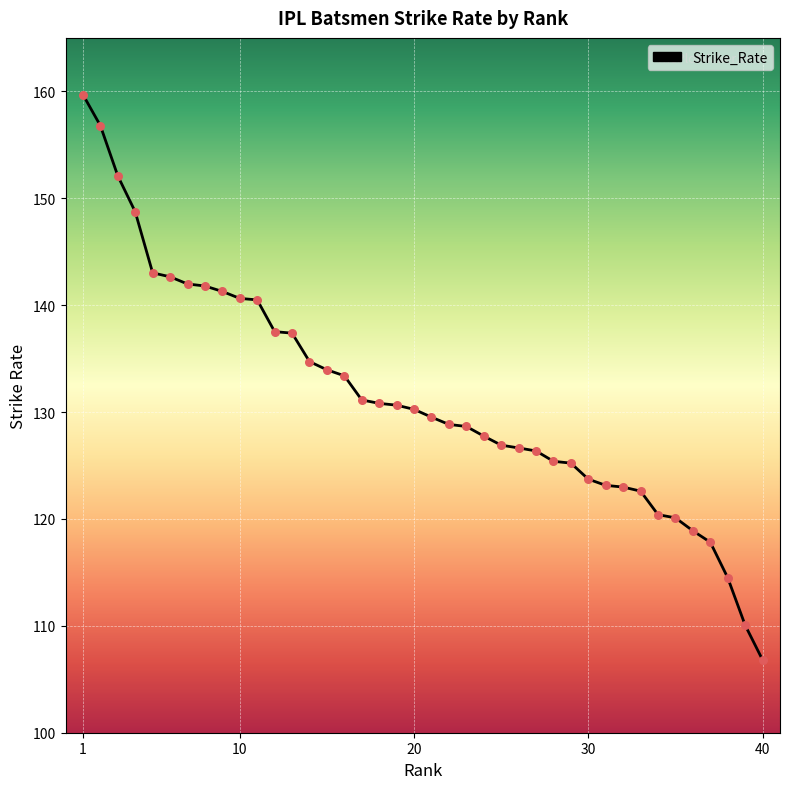

What is the difference between the maximum and minimum values?

52.9